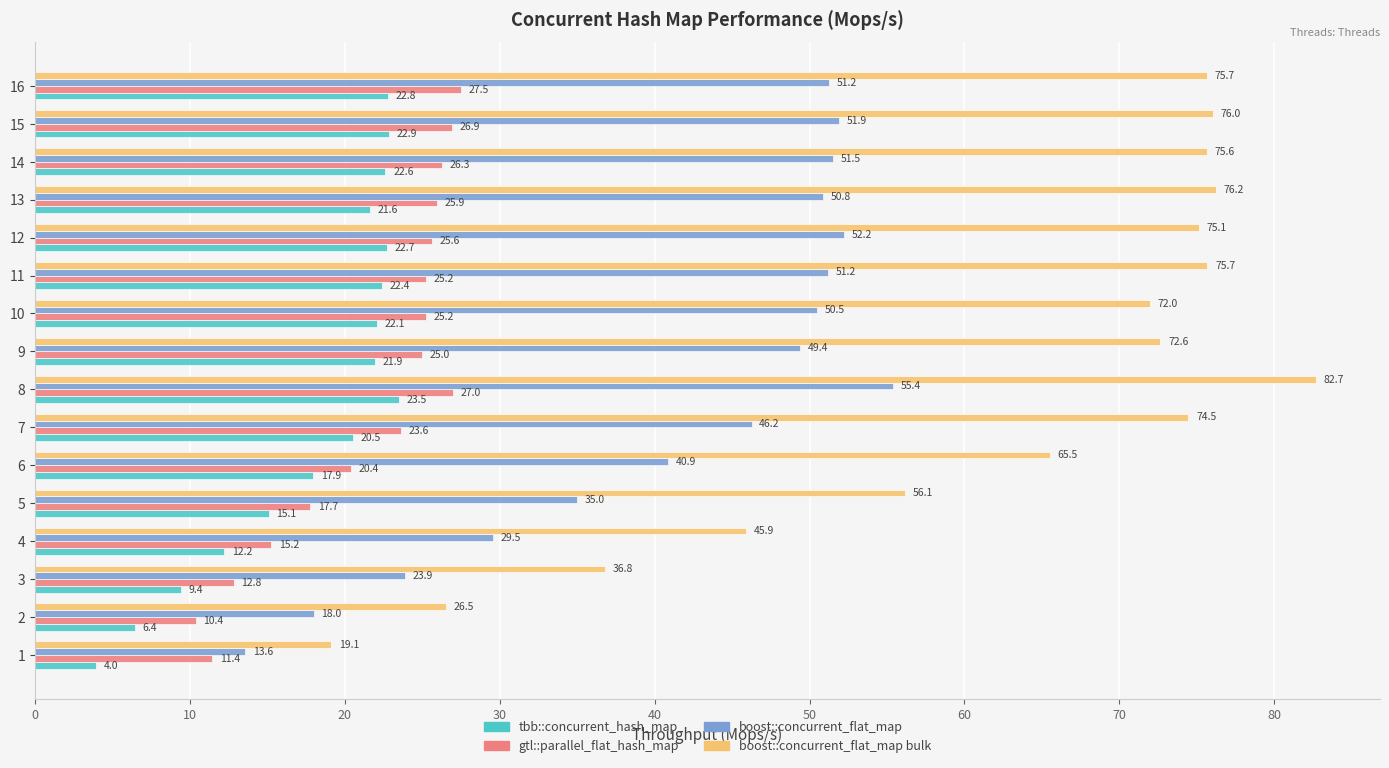

What is the smallest value displayed?

4.0